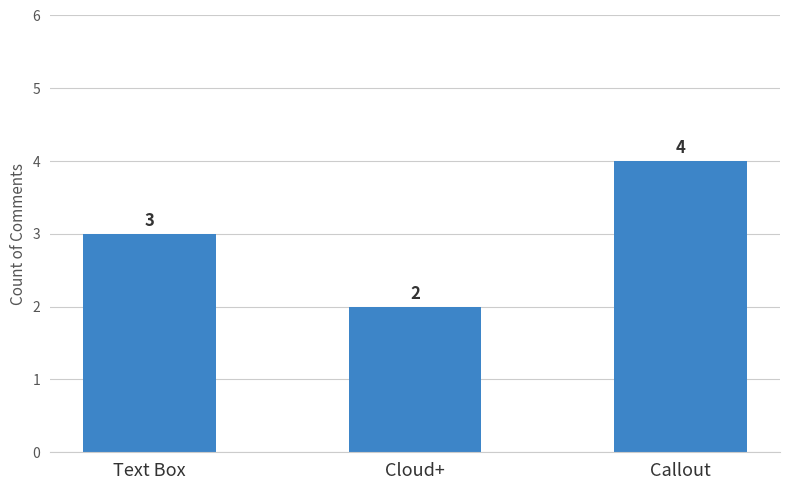

What is the difference between the second highest and minimum values?

1